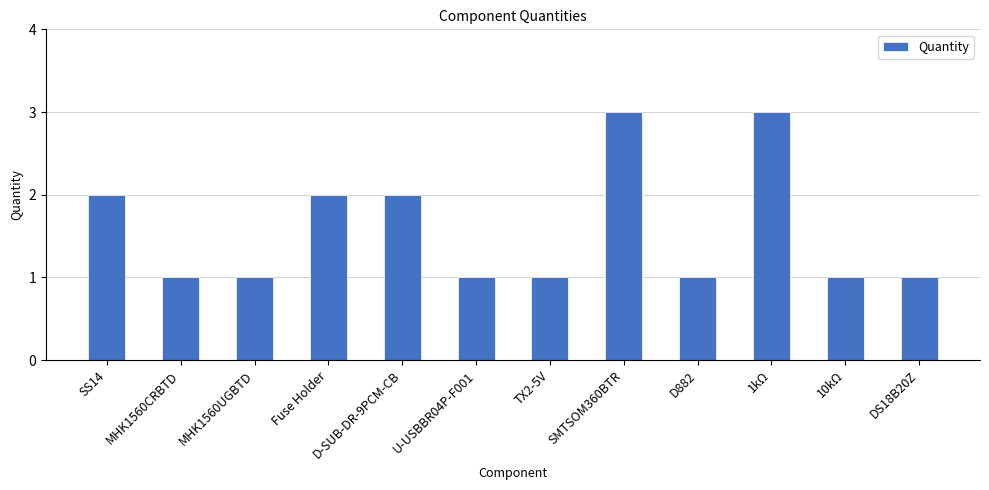

What position from the left is D-SUB-DR-9PCM-CB?

5